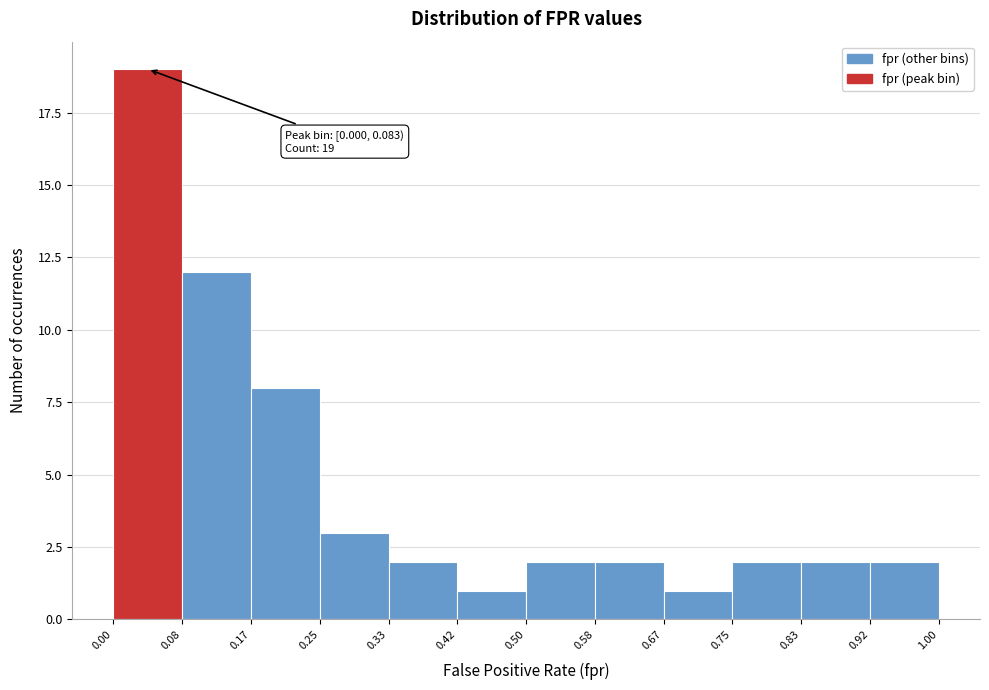

Over which range of the x-axis is the bar tallest?

0.00 to 0.08